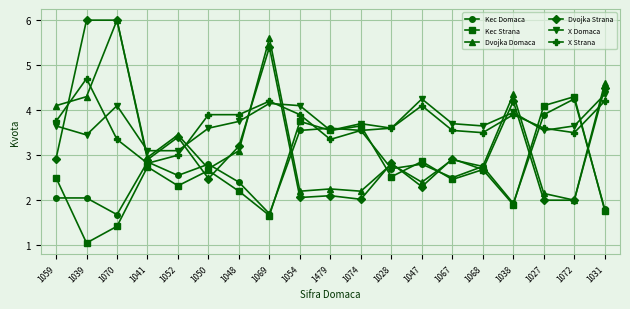

What is the spread (max minus min) of values at 1074?

1.7